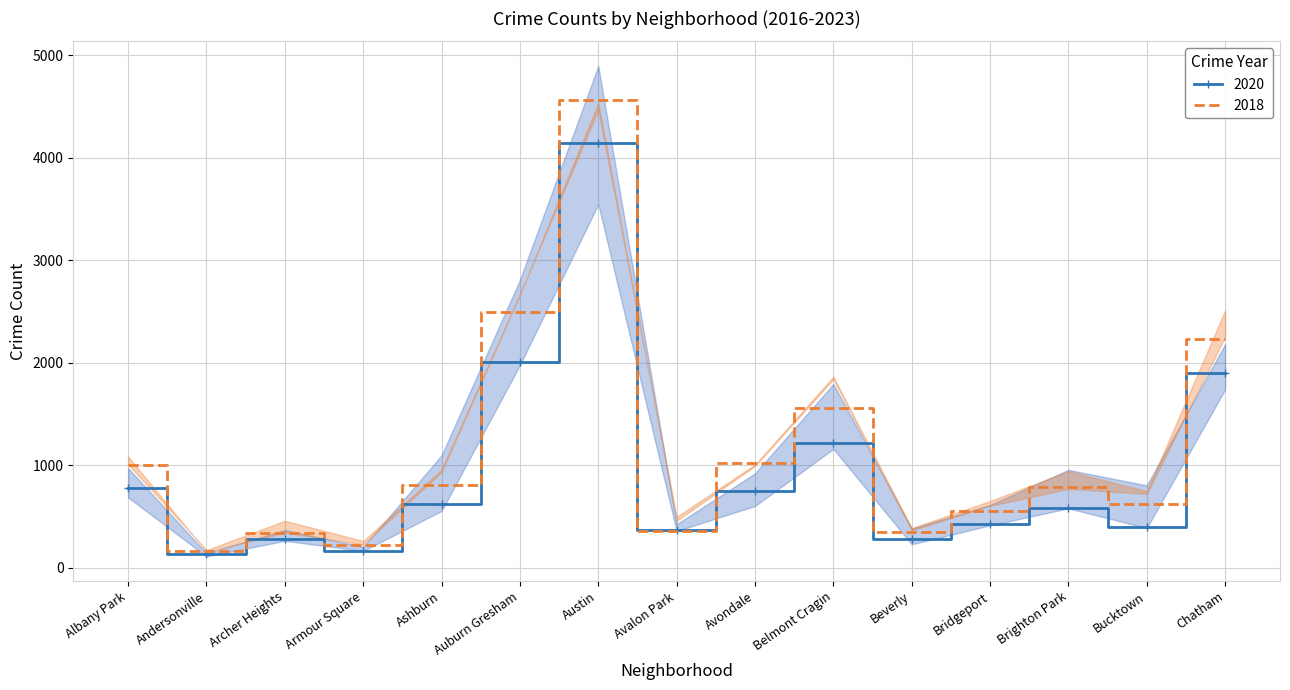

The 2020 series shows 1091 at Ashburn. True or false?

False